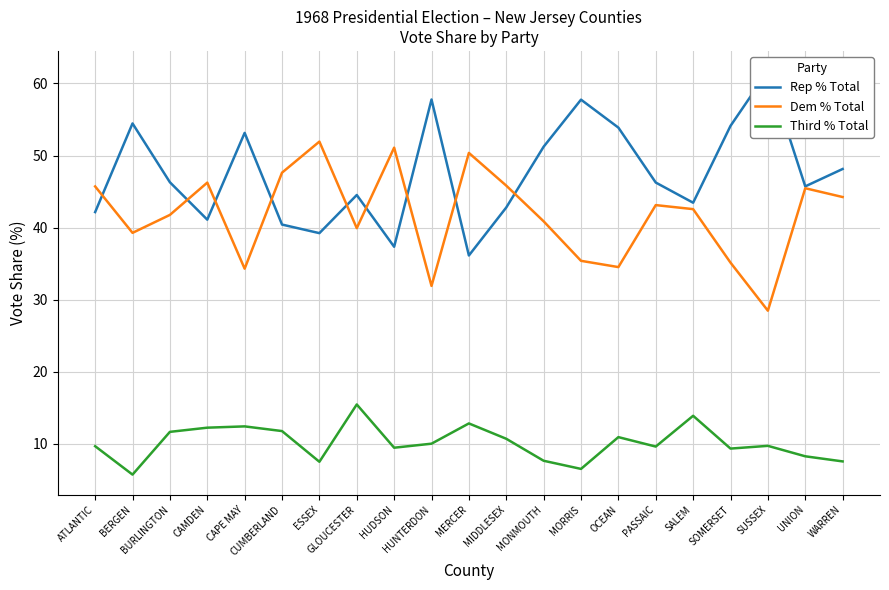

How many series are shown in this chart?

3